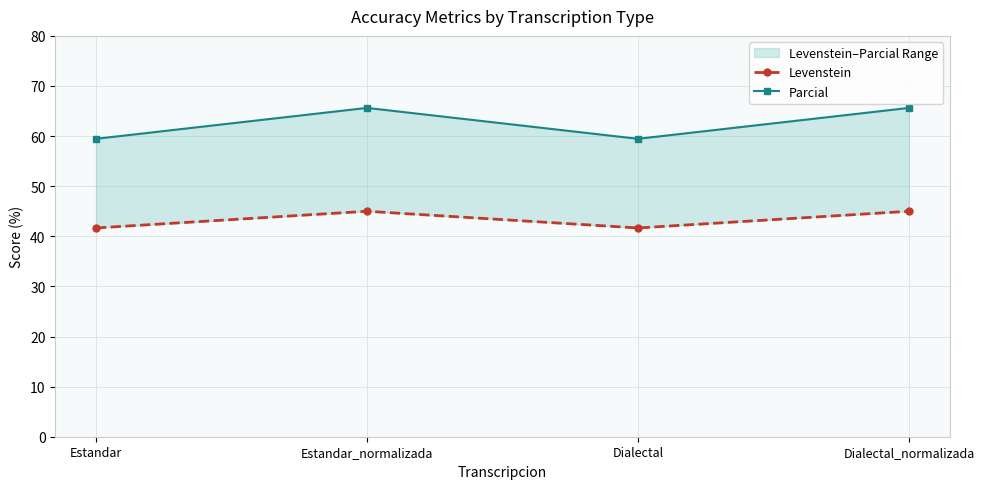

What is the difference between the maximum and minimum values in the Levenstein series?

3.3